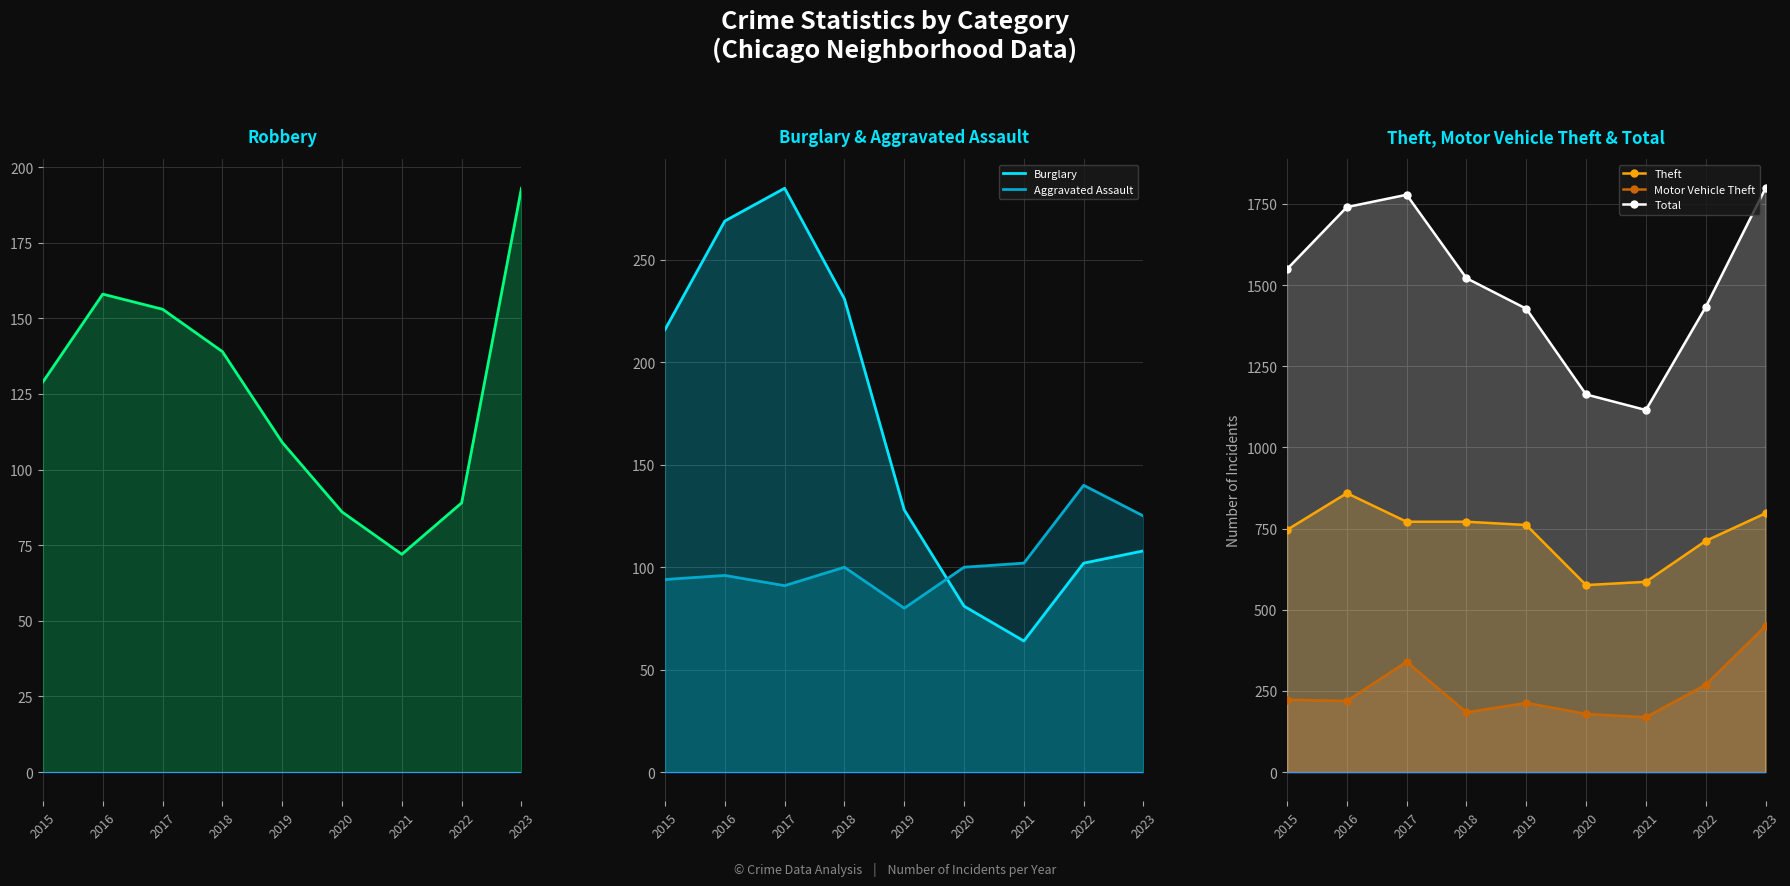

Which label corresponds to the largest value in the chart?

2023